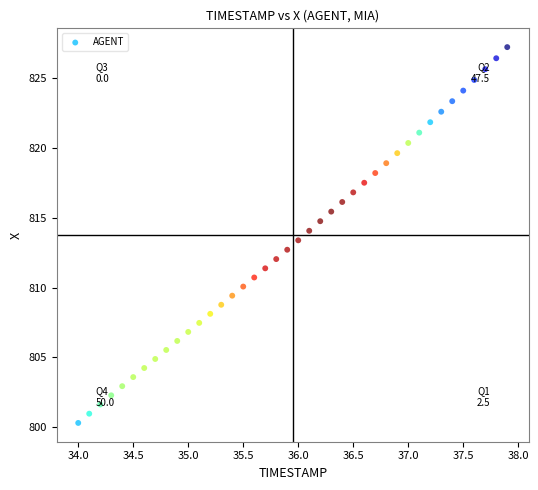

What is the range of Y values (max minus min)?

26.9